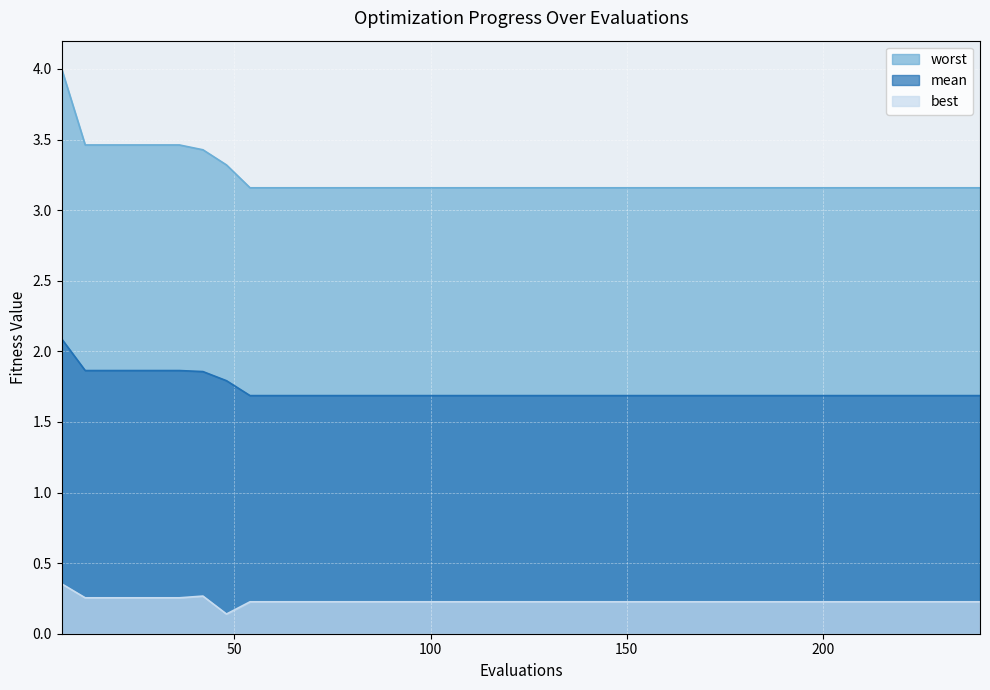

How many lines are shown in the chart?

3